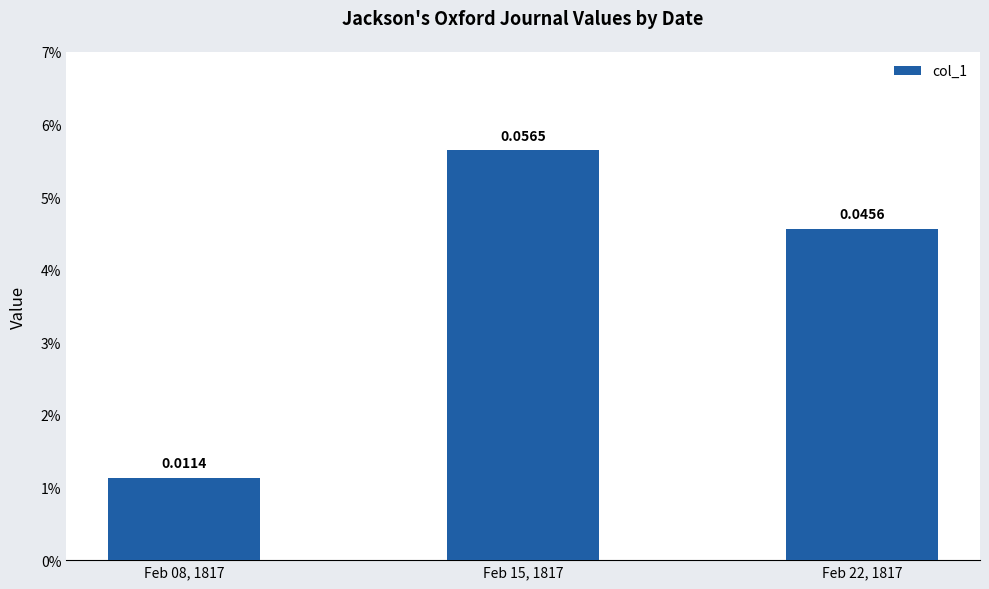

Reading left to right, extract all data points from this chart.

0.0	0.1	0.0